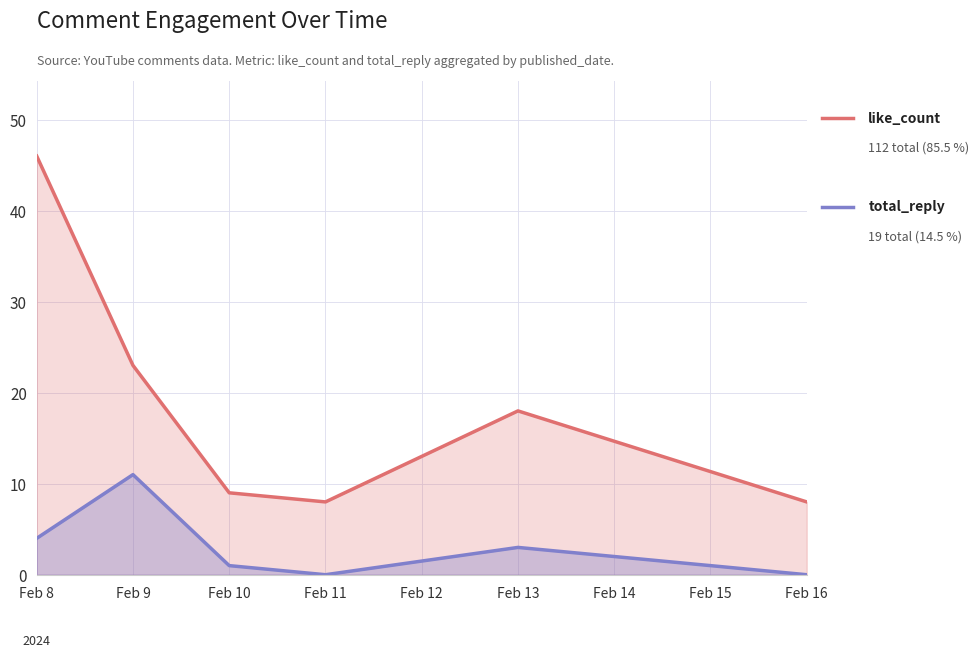

At which category does total_reply reach its first local peak?

Feb 9